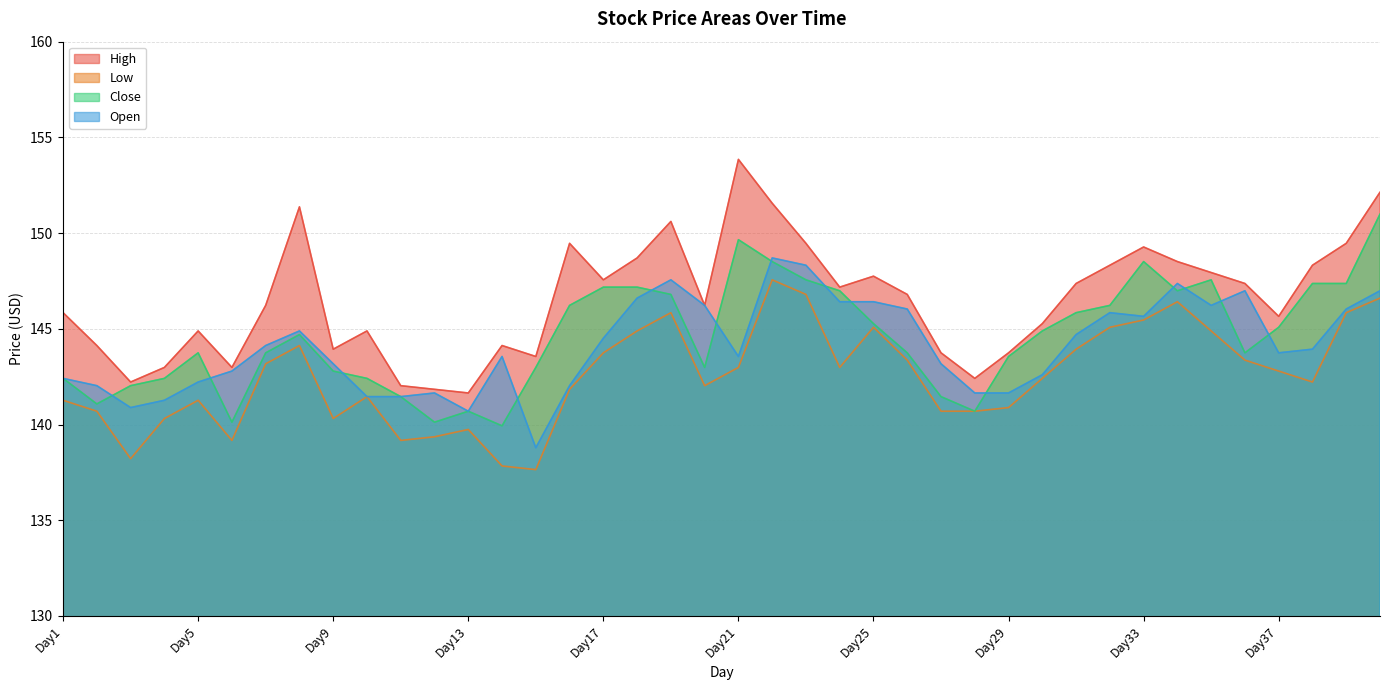

Reading right to left, list all the values displayed in this chart.

High: Day40=152.1	Day39=149.5	Day38=148.3	Day37=145.7	Day36=147.4	Day35=147.9	Day34=148.5	Day33=149.3	Day32=148.3	Day31=147.4	Day30=145.3	Day29=143.7	Day28=142.4	Day27=143.7	Day26=146.8	Day25=147.7	Day24=147.2	Day23=149.5	Day22=151.6	Day21=153.9	Day20=146.2	Day19=150.6	Day18=148.7	Day17=147.6	Day16=149.5	Day15=143.6	Day14=144.1	Day13=141.6	Day12=141.8	Day11=142.0	Day10=144.9	Day9=143.9	Day8=151.4	Day7=146.2	Day6=143.0	Day5=144.9	Day4=143.0	Day3=142.2	Day2=144.1	Day1=145.8
Low: Day40=146.6	Day39=145.8	Day38=142.2	Day37=142.8	Day36=143.4	Day35=144.9	Day34=146.4	Day33=145.5	Day32=145.1	Day31=143.9	Day30=142.4	Day29=140.9	Day28=140.7	Day27=140.7	Day26=143.4	Day25=145.1	Day24=143.0	Day23=146.8	Day22=147.6	Day21=143.0	Day20=142.0	Day19=145.8	Day18=144.9	Day17=143.7	Day16=141.8	Day15=137.6	Day14=137.8	Day13=139.7	Day12=139.4	Day11=139.2	Day10=141.5	Day9=140.3	Day8=144.1	Day7=143.2	Day6=139.2	Day5=141.3	Day4=140.3	Day3=138.2	Day2=140.7	Day1=141.3
Close: Day40=151.0	Day39=147.4	Day38=147.4	Day37=145.1	Day36=143.7	Day35=147.6	Day34=147.0	Day33=148.5	Day32=146.2	Day31=145.8	Day30=144.9	Day29=143.6	Day28=140.7	Day27=141.5	Day26=143.7	Day25=145.3	Day24=147.0	Day23=147.6	Day22=148.5	Day21=149.7	Day20=143.0	Day19=146.8	Day18=147.2	Day17=147.2	Day16=146.2	Day15=143.0	Day14=139.9	Day13=140.7	Day12=140.1	Day11=141.5	Day10=142.4	Day9=142.8	Day8=144.7	Day7=143.7	Day6=140.1	Day5=143.7	Day4=142.4	Day3=142.0	Day2=141.1	Day1=142.4
Open: Day40=147.0	Day39=146.0	Day38=143.9	Day37=143.7	Day36=147.0	Day35=146.2	Day34=147.4	Day33=145.7	Day32=145.8	Day31=144.7	Day30=142.6	Day29=141.6	Day28=141.6	Day27=143.2	Day26=146.0	Day25=146.4	Day24=146.4	Day23=148.3	Day22=148.7	Day21=143.6	Day20=146.2	Day19=147.6	Day18=146.6	Day17=144.5	Day16=142.0	Day15=138.8	Day14=143.6	Day13=140.7	Day12=141.6	Day11=141.5	Day10=141.5	Day9=143.2	Day8=144.9	Day7=144.1	Day6=142.8	Day5=142.2	Day4=141.3	Day3=140.9	Day2=142.0	Day1=142.4